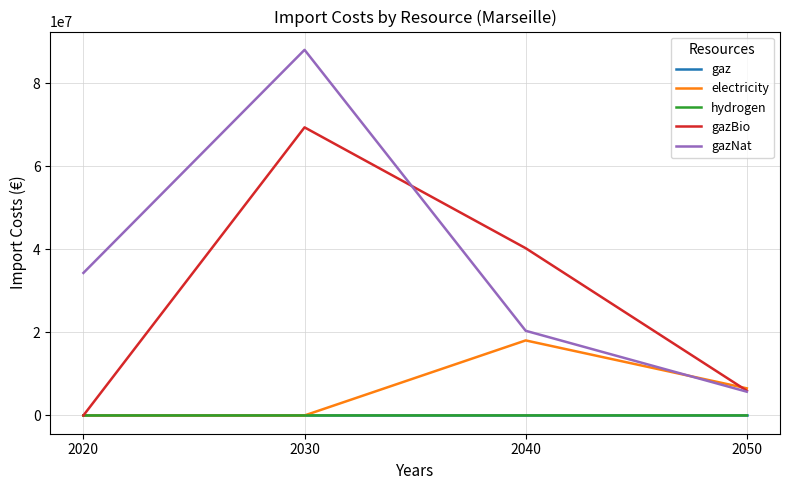

How many lines are shown in the chart?

5